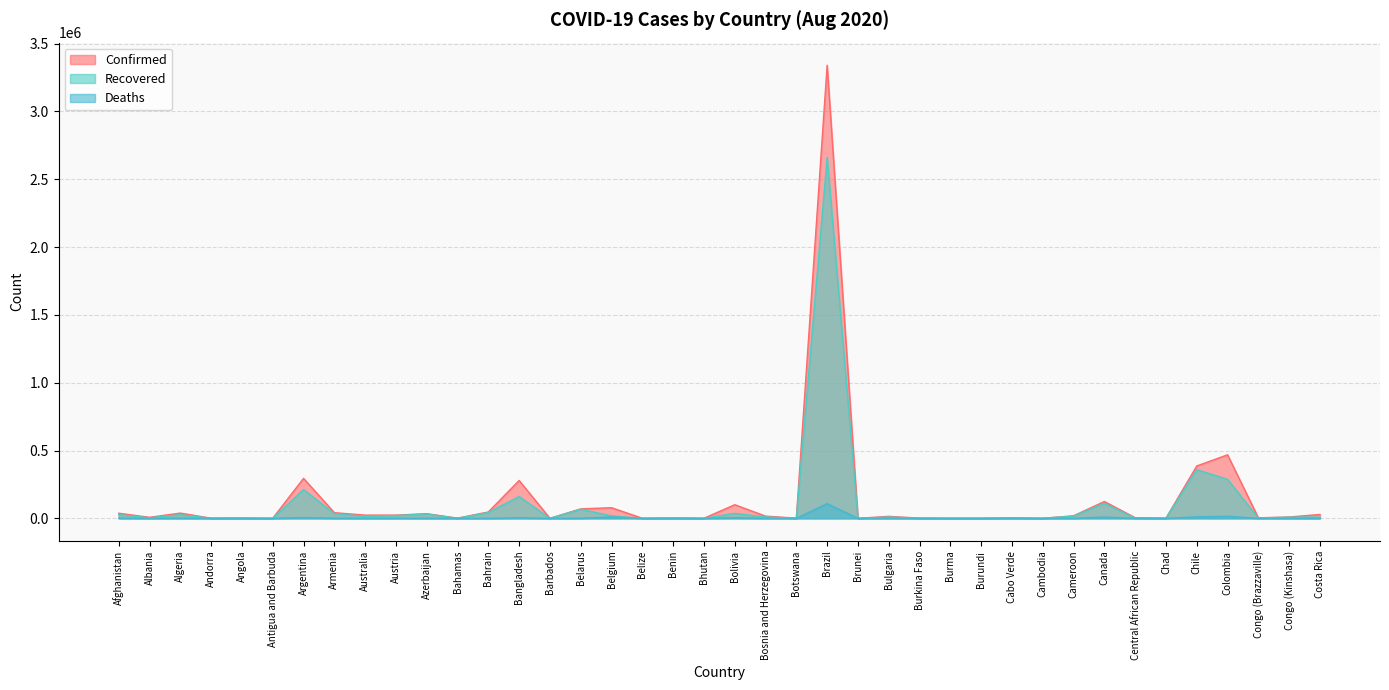

What is the difference between the maximum and minimum values in the Deaths series?

107852